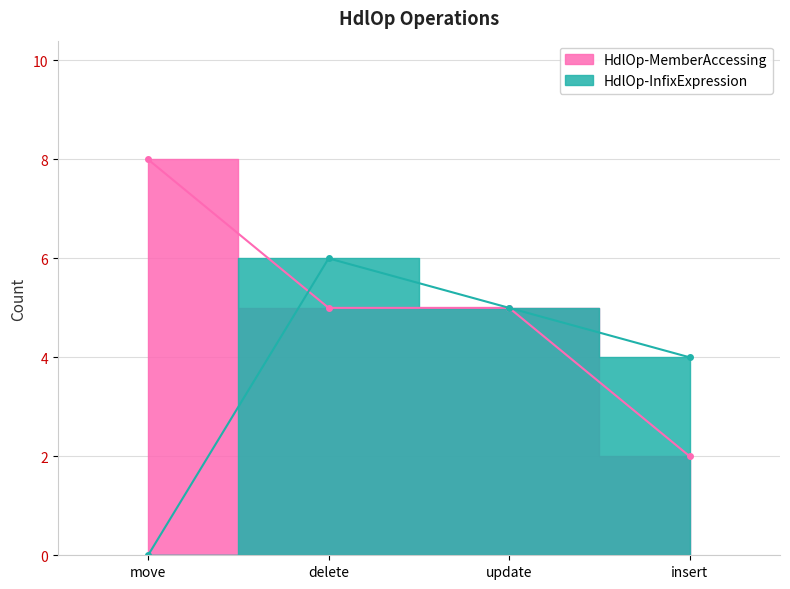

How many HdlOp-MemberAccessing values are between 5 and 8?

3